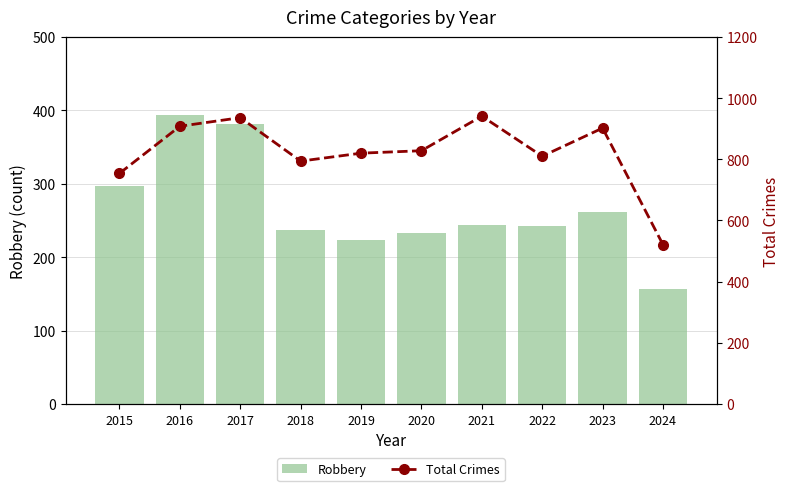

At which label does Total Crimes first exceed 828?

2016